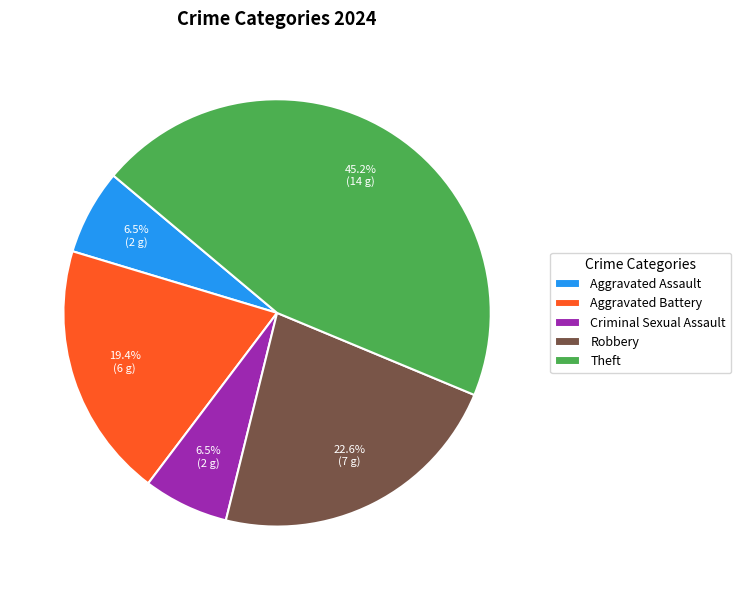

What is the largest slice in the pie chart?

Theft